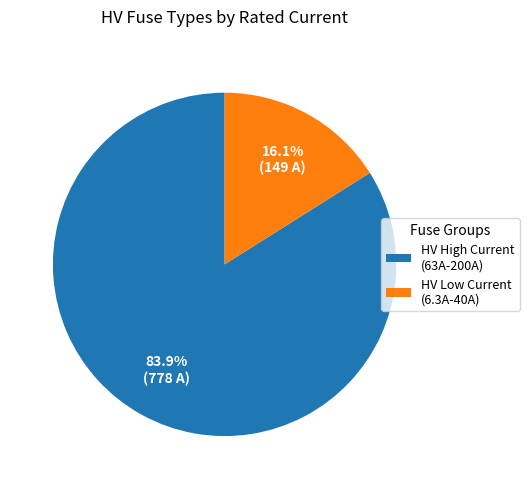

Is there any slice that represents more than half of the pie?

Yes